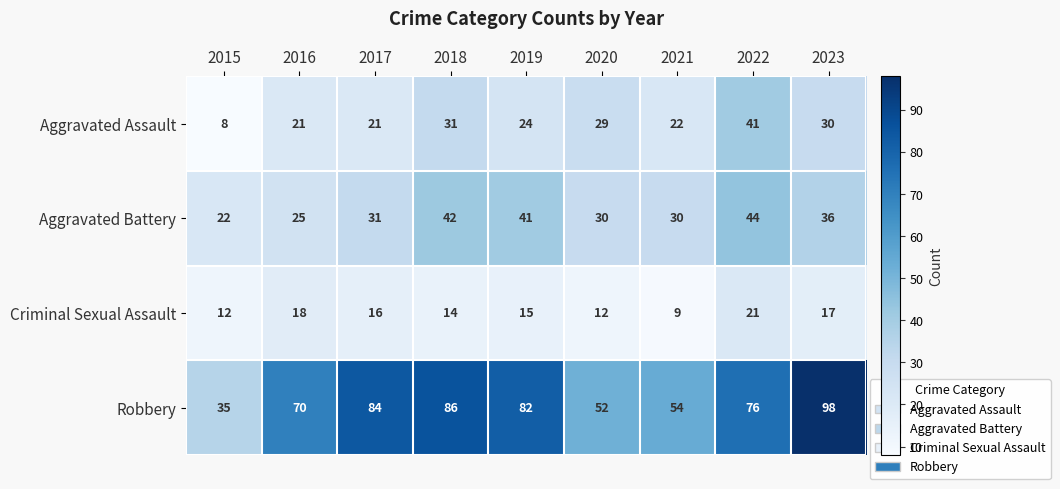

Which category has the highest value across all series?

2023